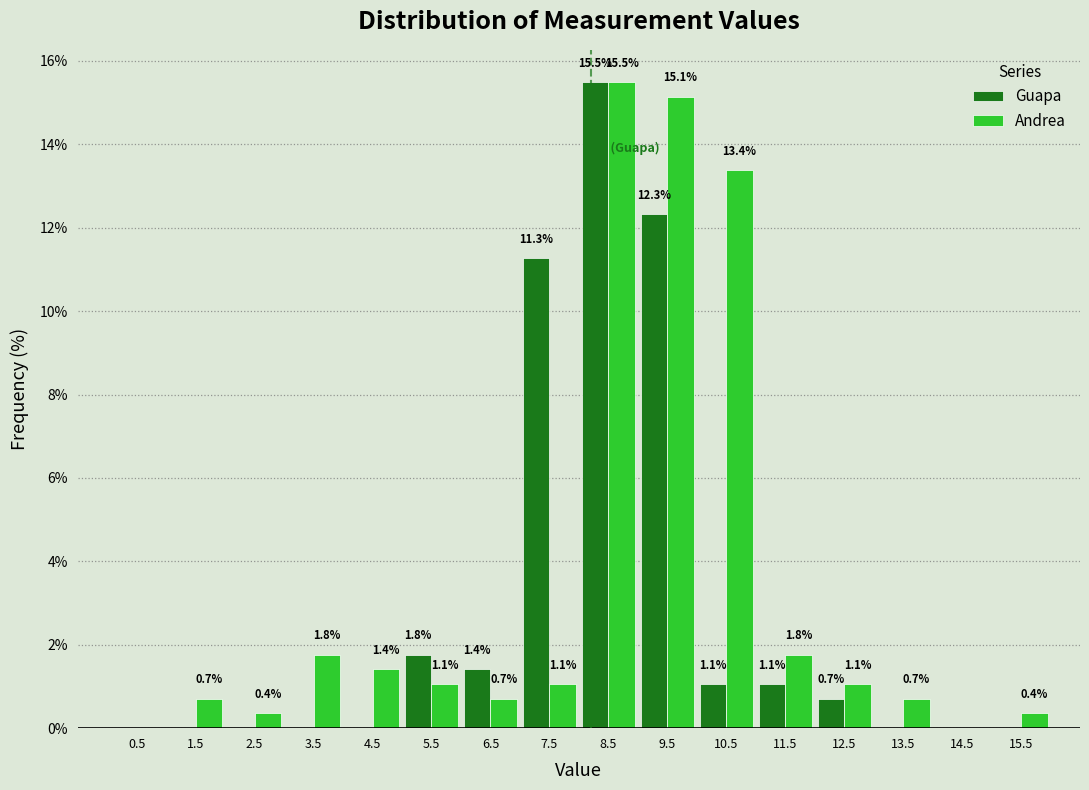

In the Guapa series, which range on the x-axis has the tallest bar?

8 to 9